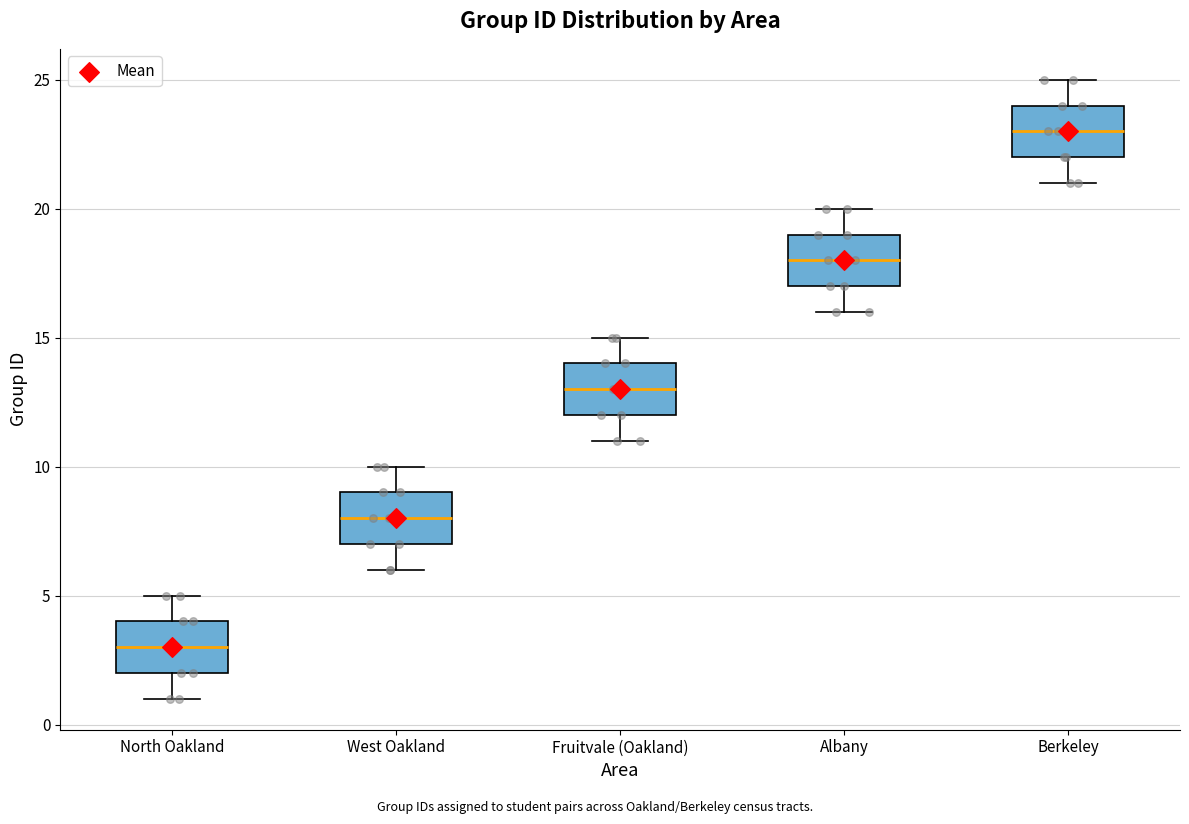

Which box's median line is the highest?

Berkeley